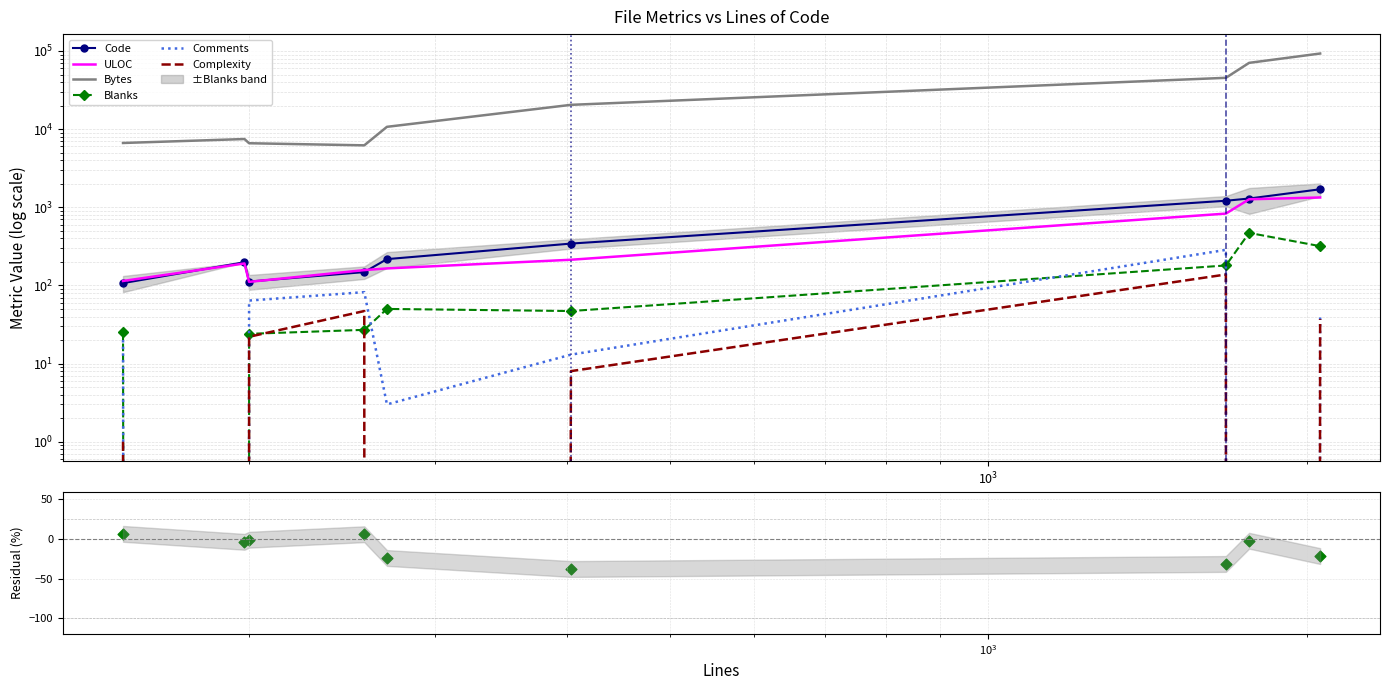

What is the total value across all series at 198?

7859